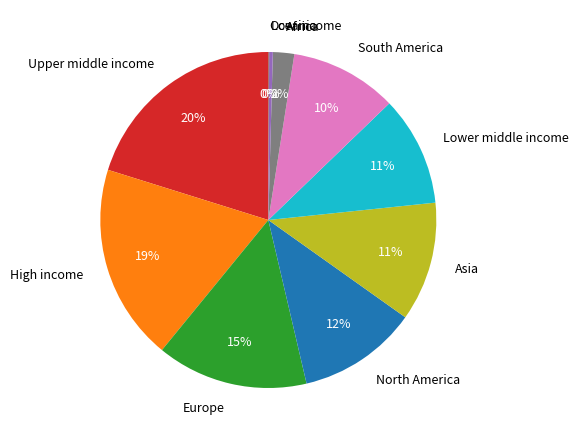

Is Upper middle income the majority of the pie?

No